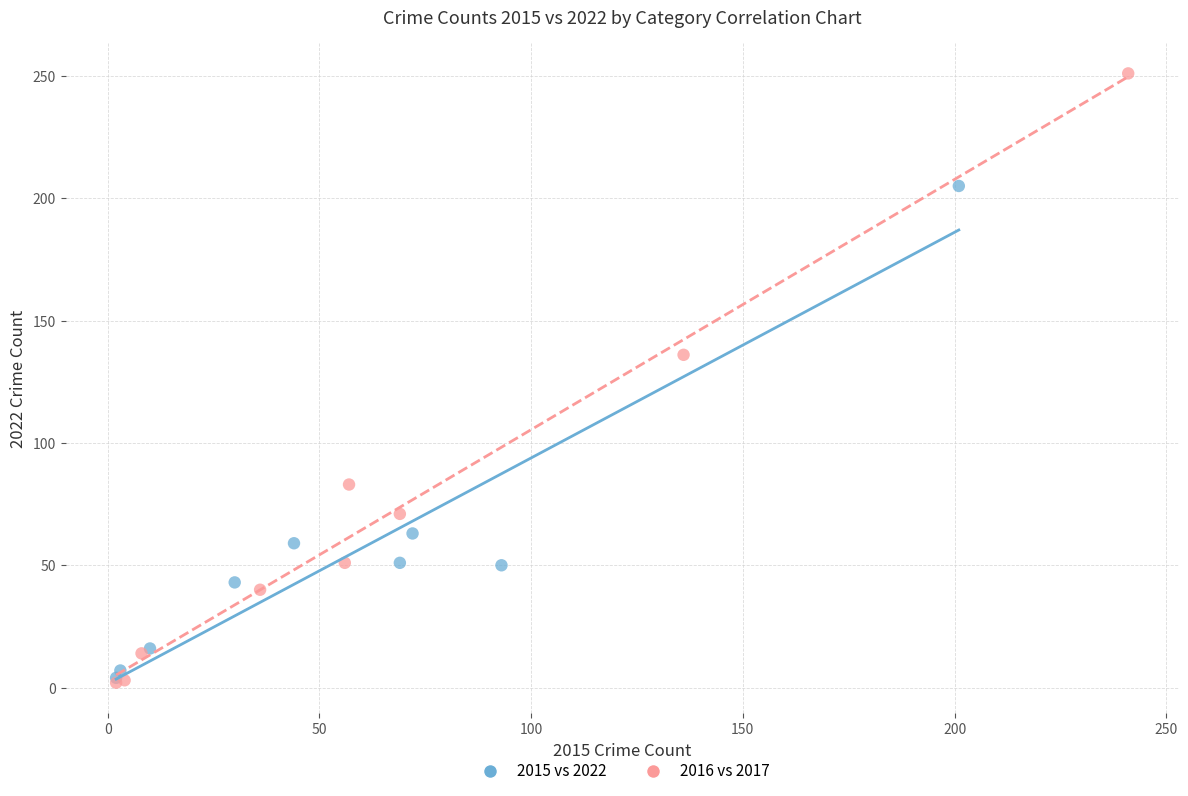

Which series has the largest Y range (max minus min)?

2016 vs 2017